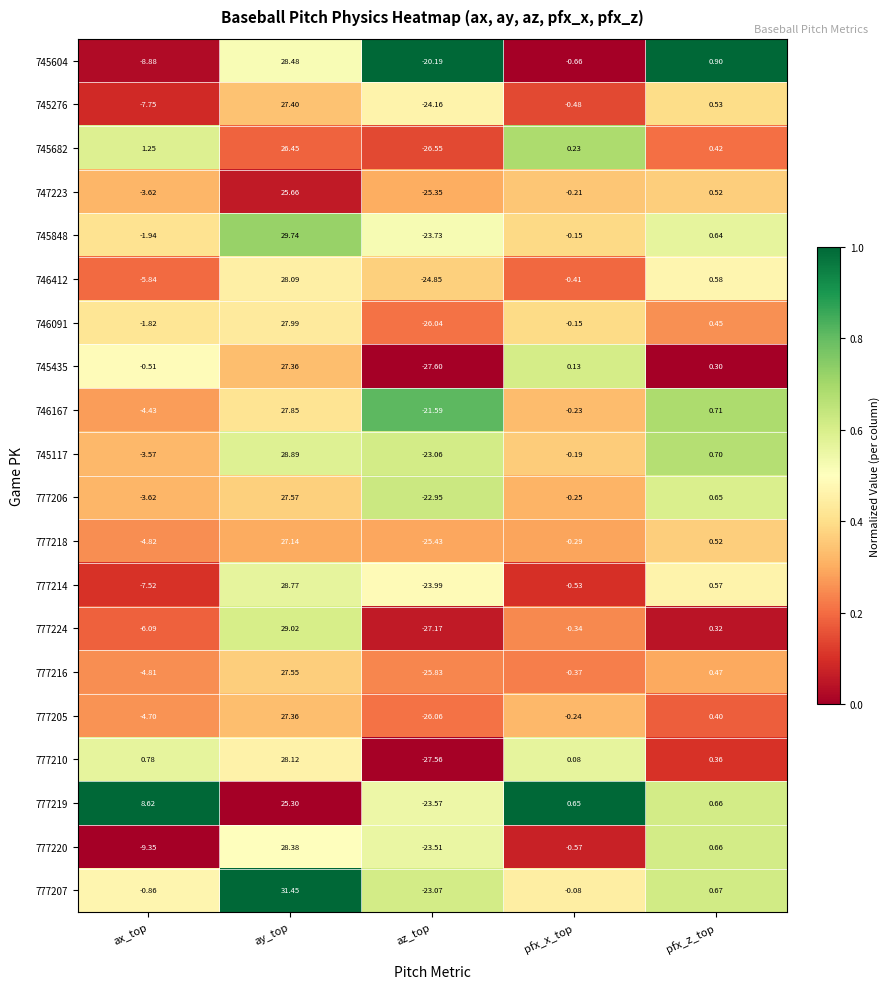

At which label does 746167 reach its minimum?

az_top